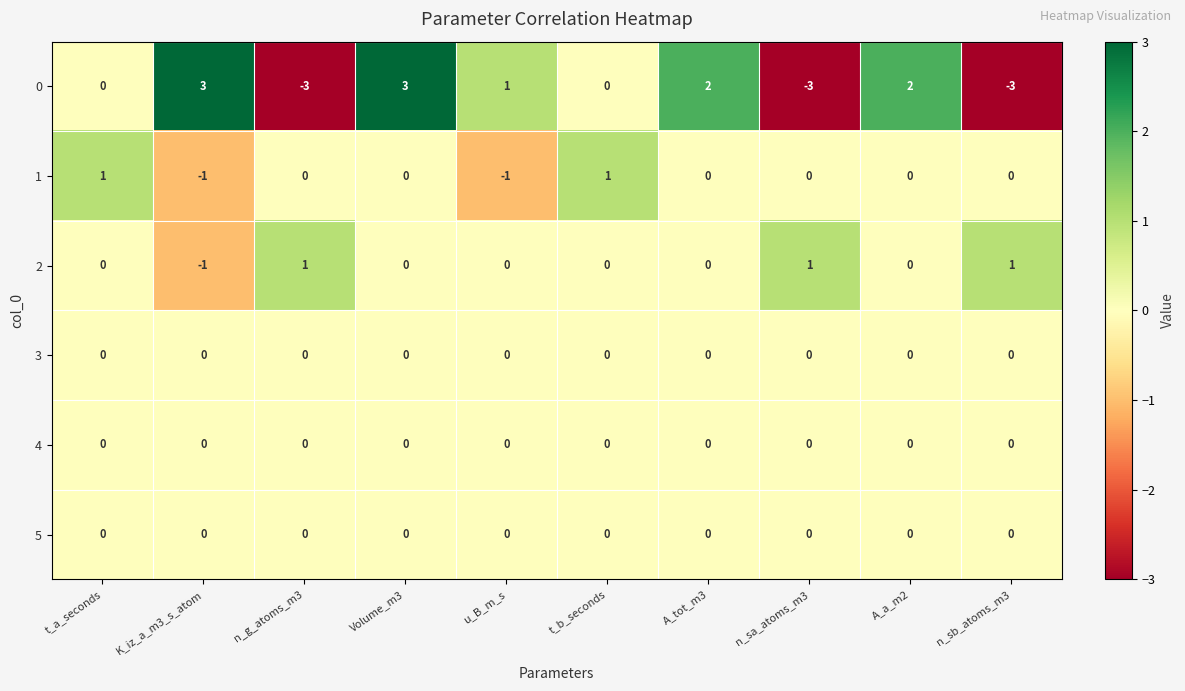

At which category is the sum across all series the highest?

Volume_m3